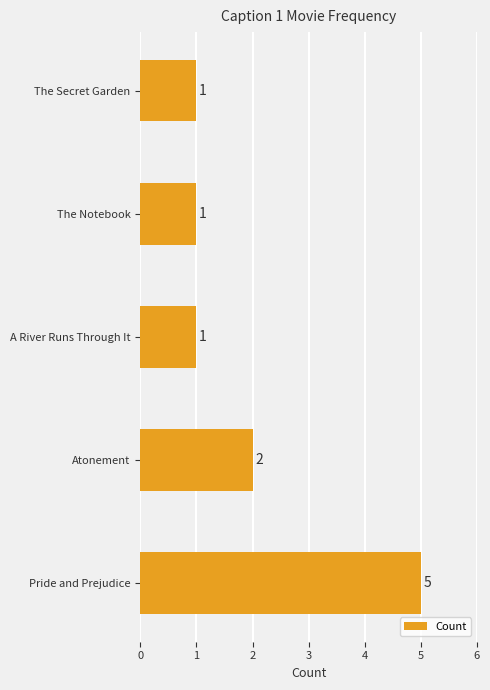

What is the sum of all values?

10